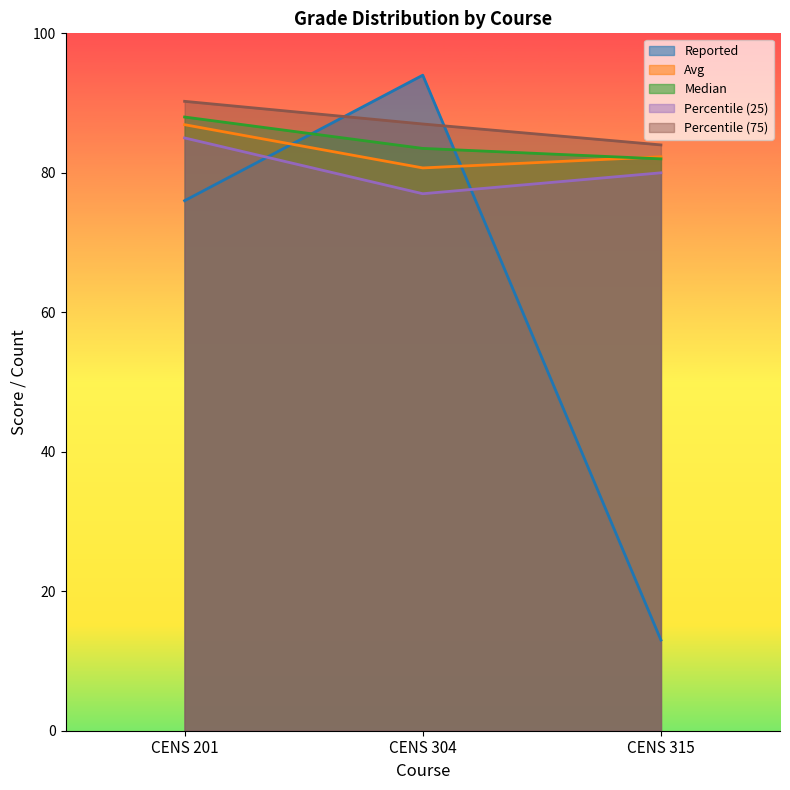

What is the difference between the second highest and minimum values in the Reported series?

63.0